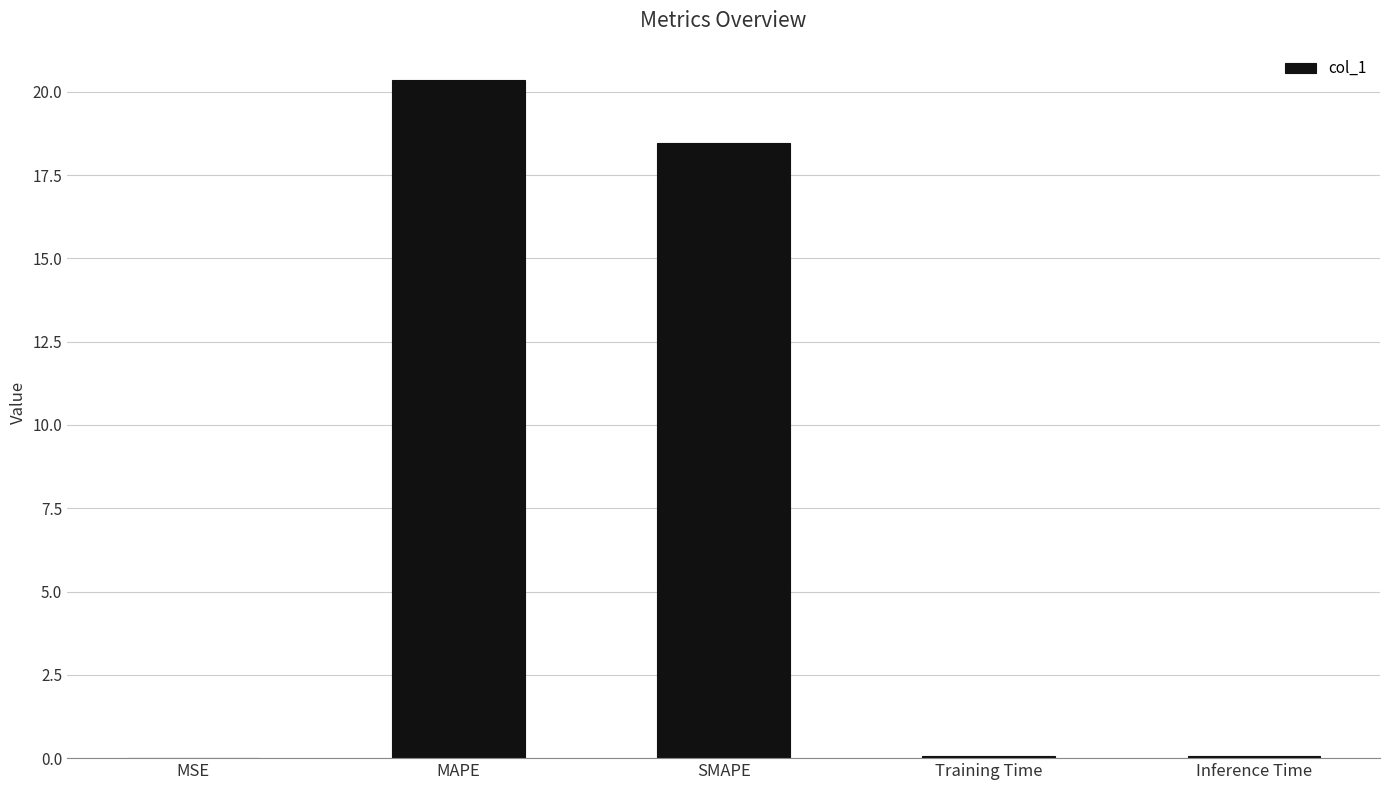

Where is the data nearest to the value 10?

SMAPE